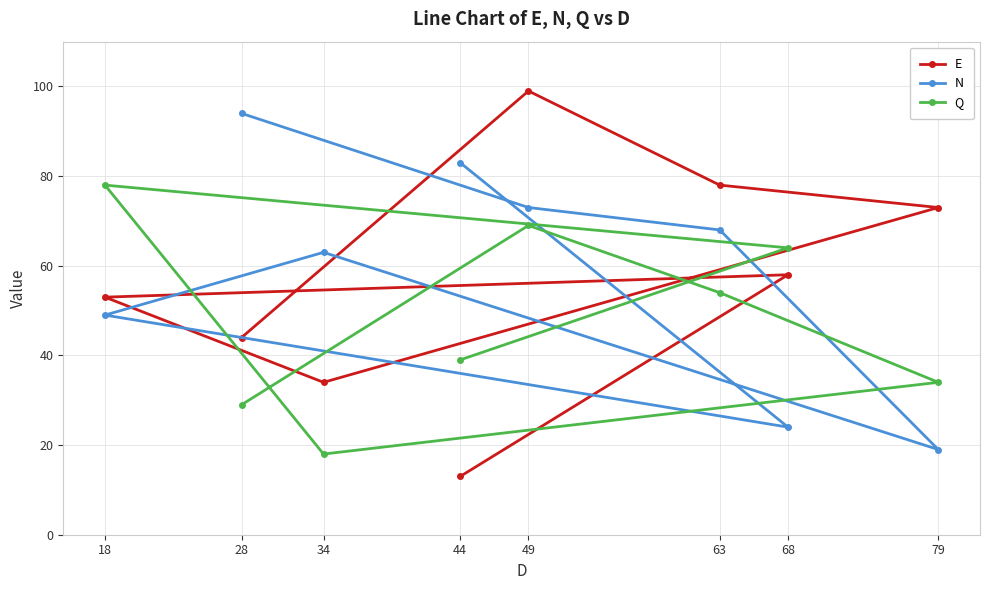

True or false: Q has more than 0 interior local peaks.

True